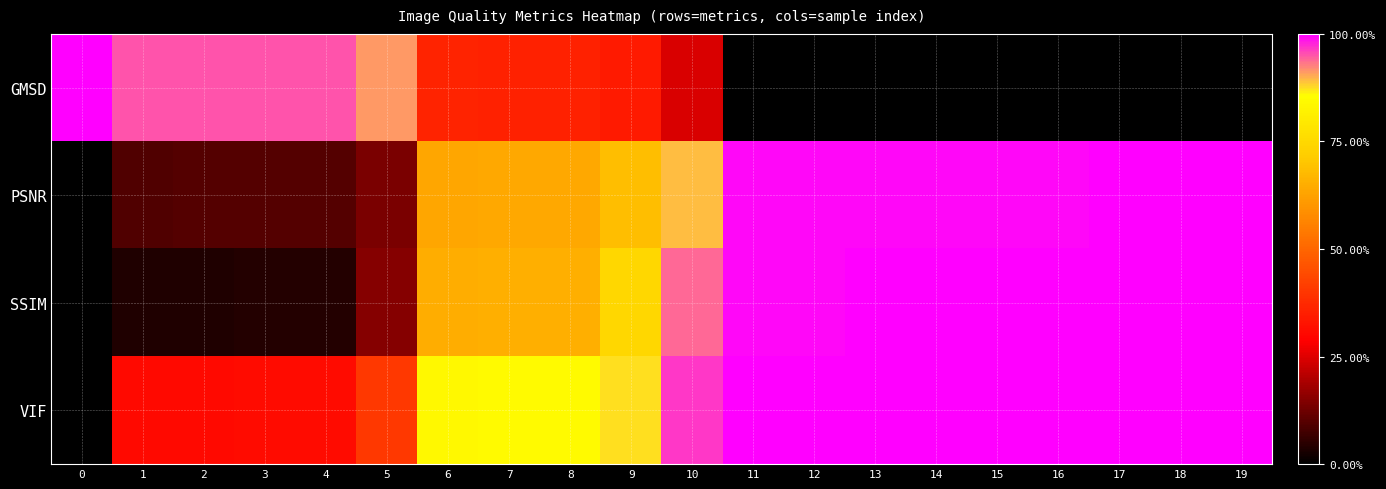

Reading left to right, extract all data points from this chart.

GMSD: 0=1.0	1=1.0	2=1.0	3=1.0	4=1.0	5=0.9	6=0.4	7=0.4	8=0.4	9=0.3	10=0.2	11=0.0	12=0.0	13=0.0	14=0.0	15=0.0	16=0.0	17=0.0	18=0.0	19=0.0
PSNR: 0=0.0	1=0.1	2=0.1	3=0.1	4=0.1	5=0.1	6=0.6	7=0.6	8=0.6	9=0.7	10=0.9	11=1.0	12=1.0	13=1.0	14=1.0	15=1.0	16=1.0	17=1.0	18=1.0	19=1.0
SSIM: 0=0.0	1=0.0	2=0.0	3=0.0	4=0.0	5=0.2	6=0.7	7=0.7	8=0.7	9=0.7	10=0.9	11=1.0	12=1.0	13=1.0	14=1.0	15=1.0	16=1.0	17=1.0	18=1.0	19=1.0
VIF: 0=0.0	1=0.3	2=0.3	3=0.3	4=0.3	5=0.4	6=0.8	7=0.8	8=0.8	9=0.9	10=1.0	11=1.0	12=1.0	13=1.0	14=1.0	15=1.0	16=1.0	17=1.0	18=1.0	19=1.0